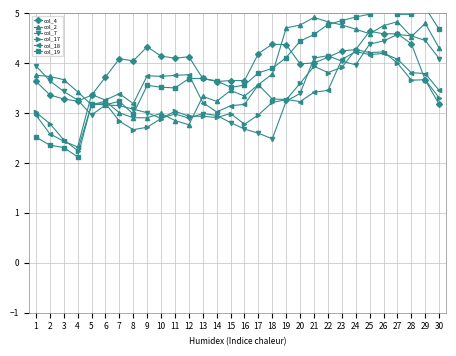

What is the sum of the col_7 values at 13 and 11?

6.0